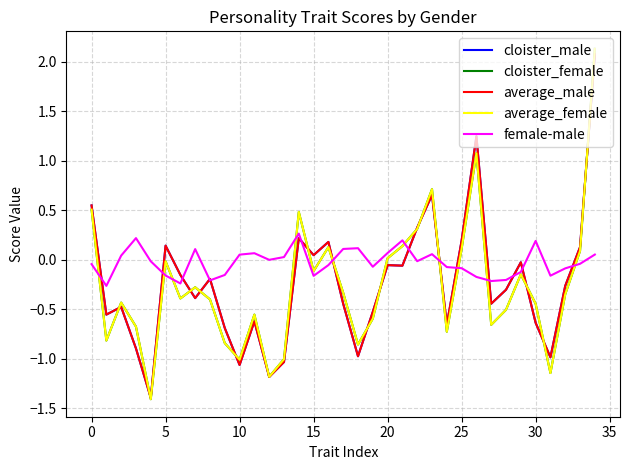

What is the highest value of the female-male series?

0.3